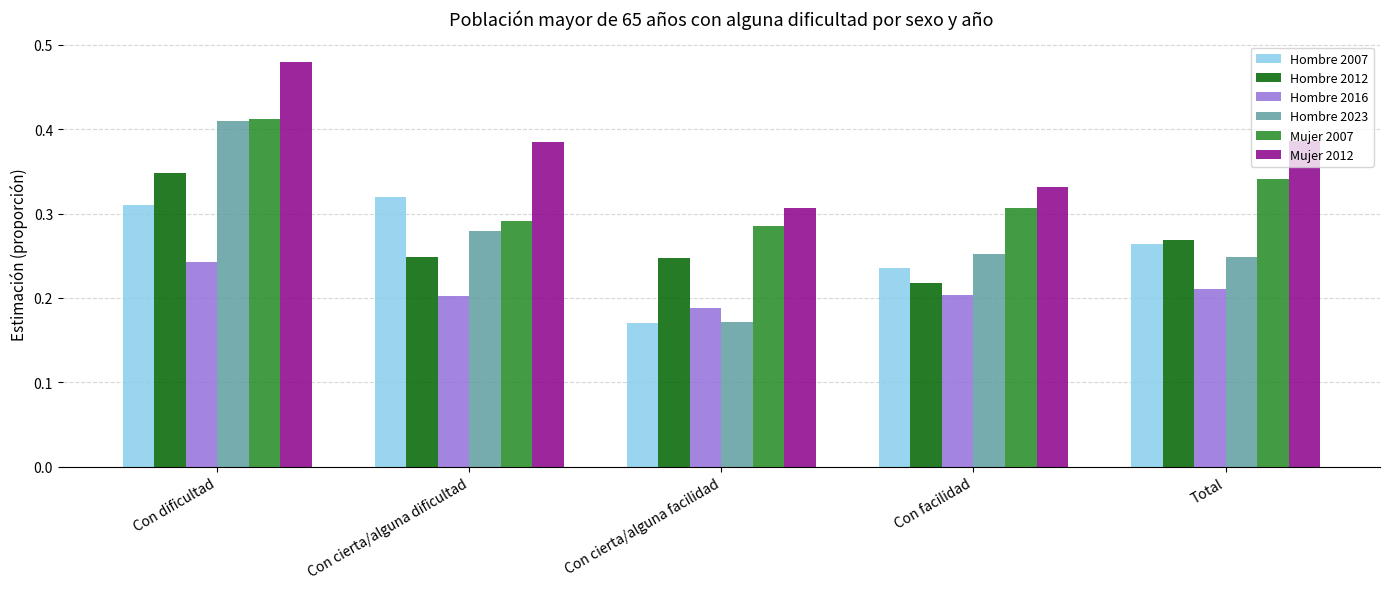

Which category has the lowest value across all series?

Con cierta/alguna facilidad